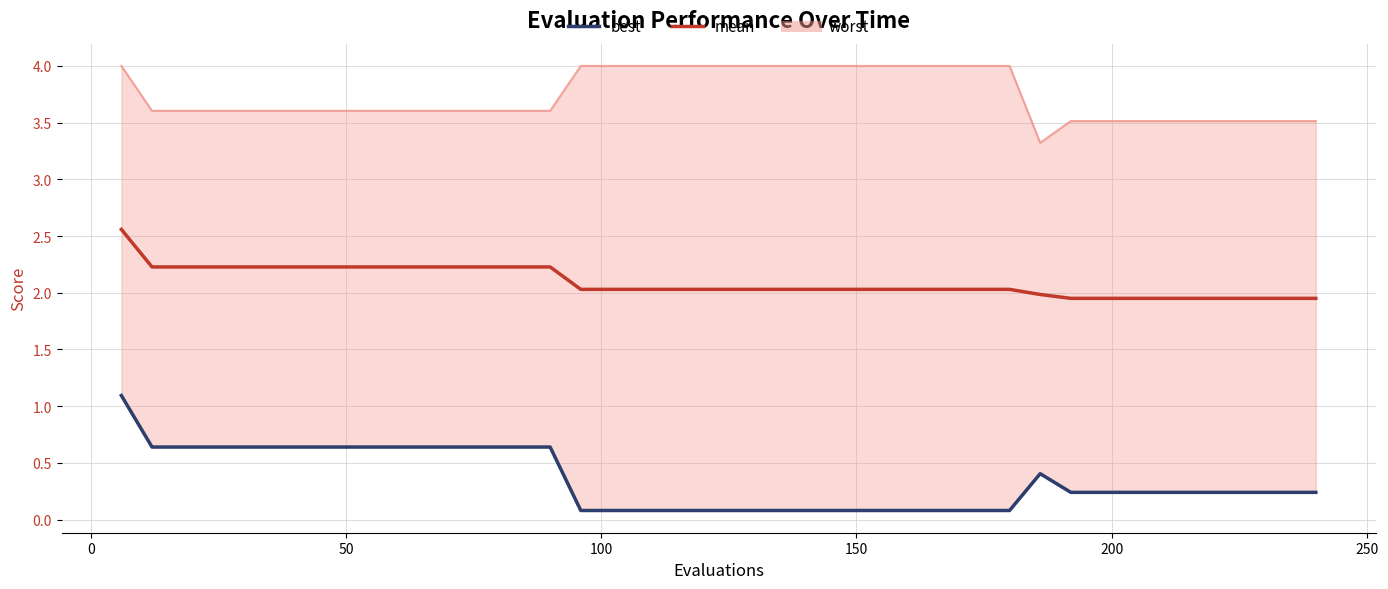

The value of mean at 21 is 0.9. True or false?

False